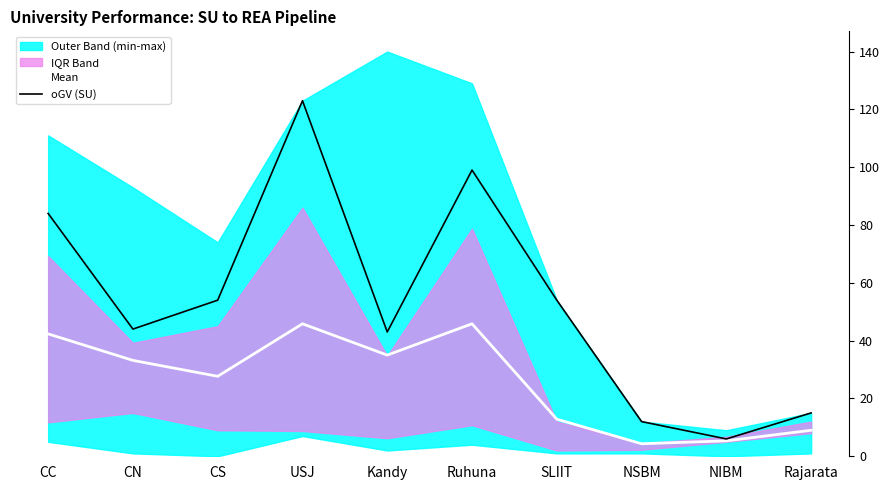

In oGV (SU), how many points are lower than both neighbors (excluding endpoints)?

3